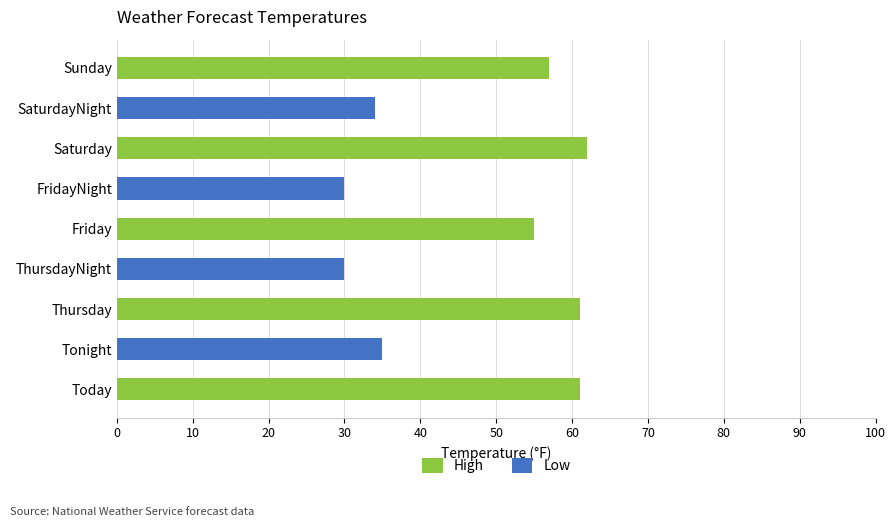

Where is High nearest to the value 31?

Friday